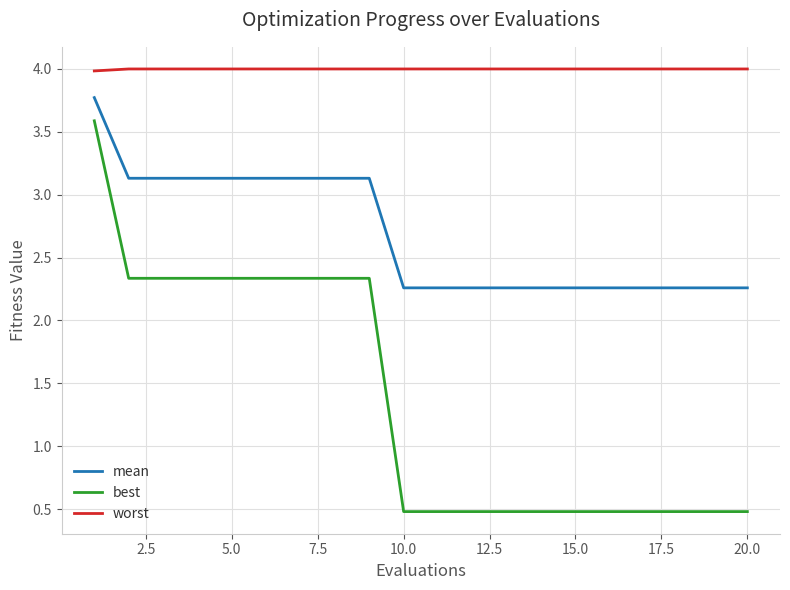

How many lines are shown in the chart?

3